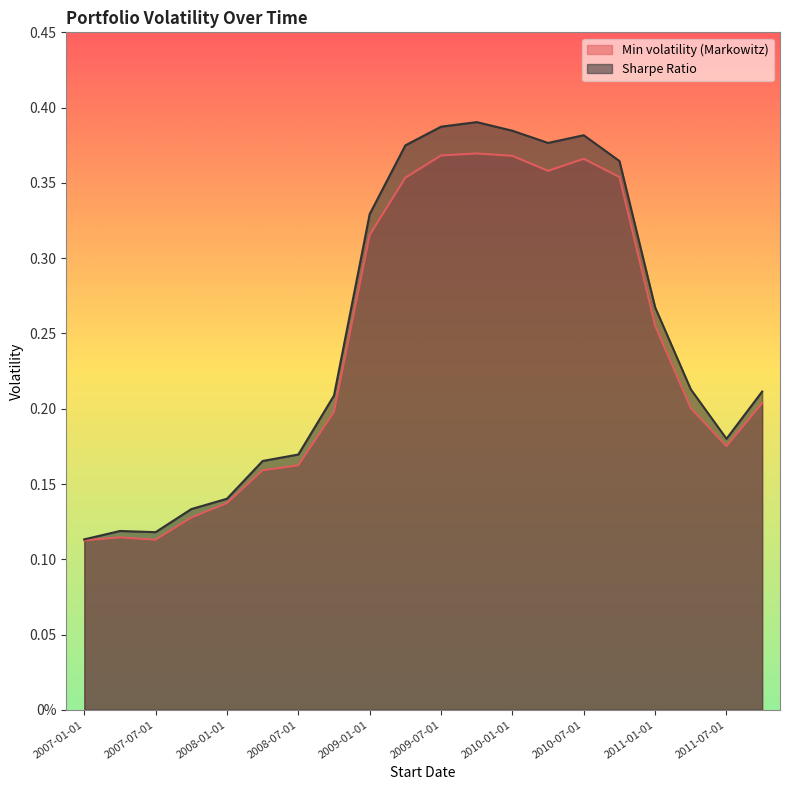

What is the sum of the Min volatility (Markowitz) values at 2008-07-01 and 2007-01-01?

0.3